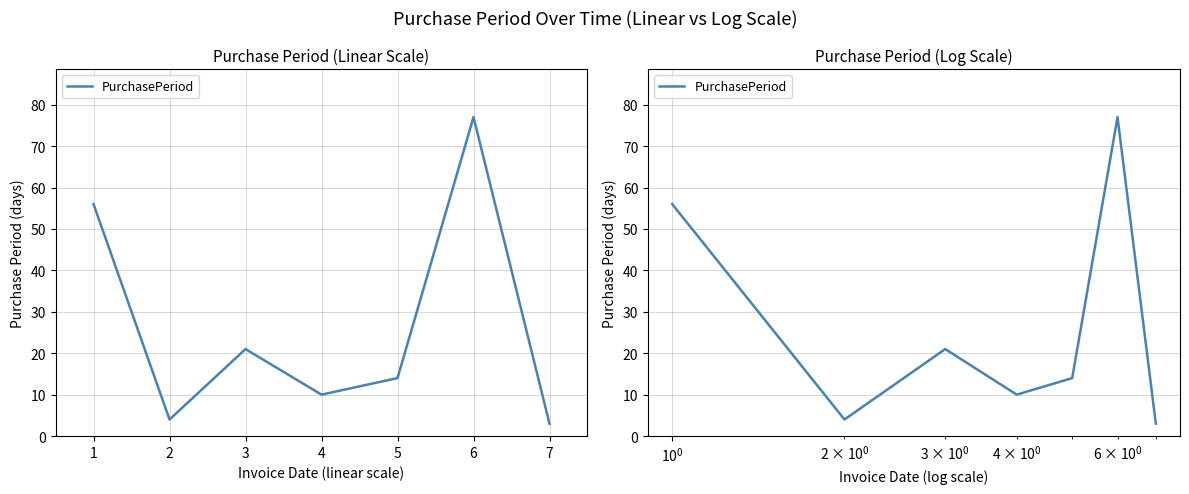

How many interior local peaks (higher than both neighbors) does the data have?

2